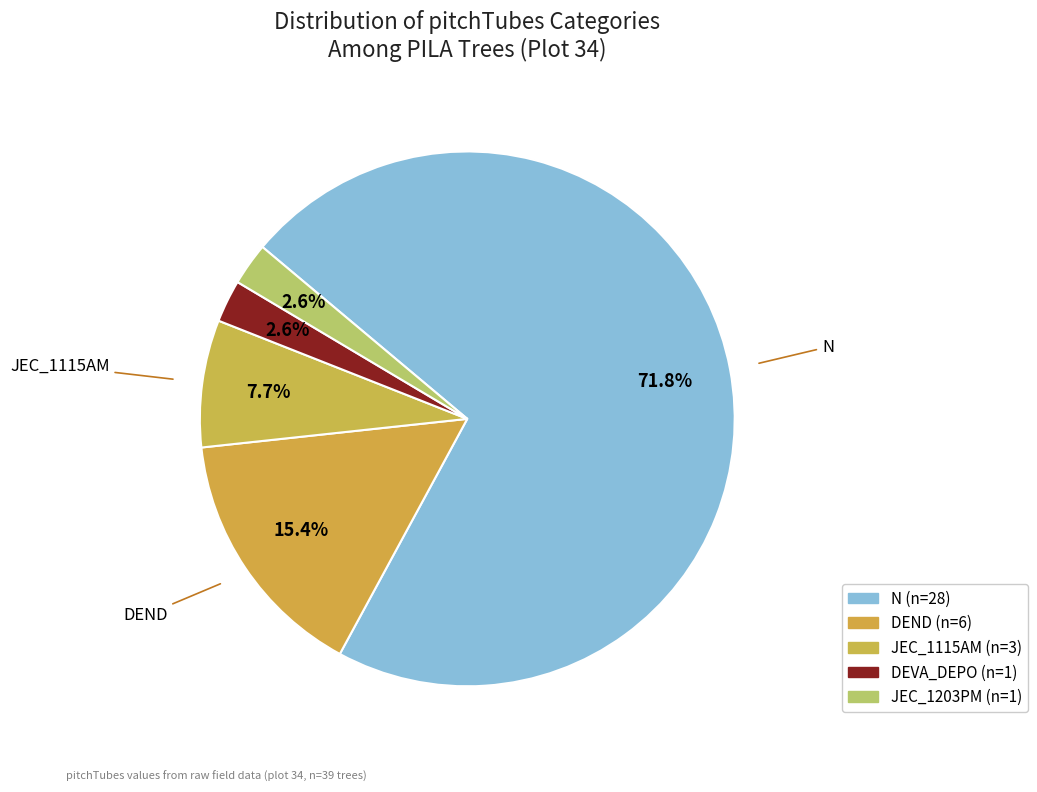

How many slices are in this pie chart?

5